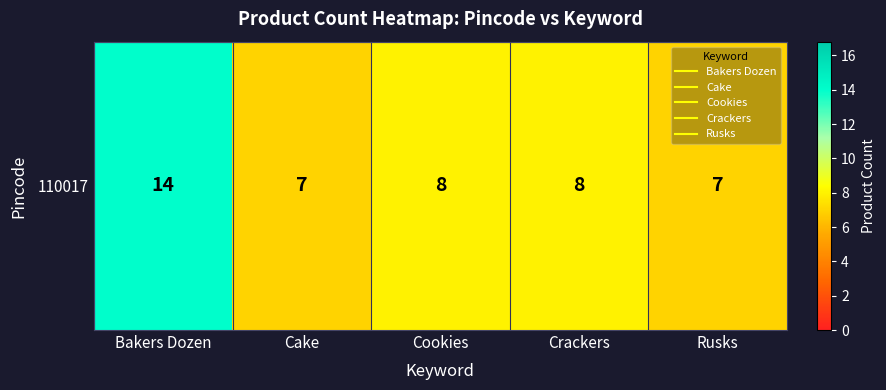

What is the change in value from Cake to Cookies?

+1